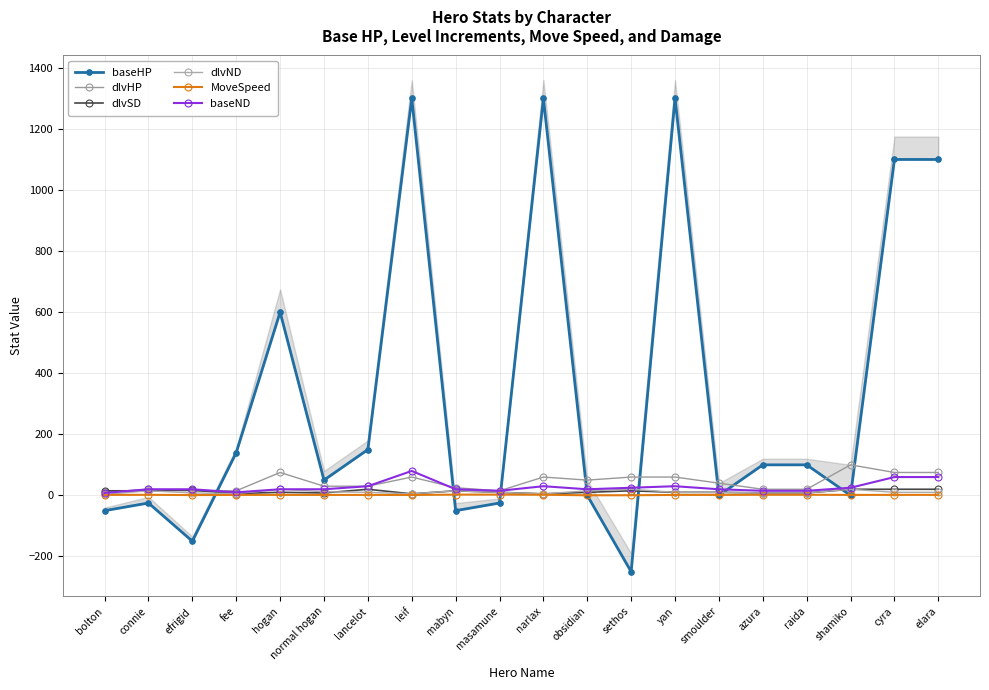

What is the label of the 8th point from the left?

leif